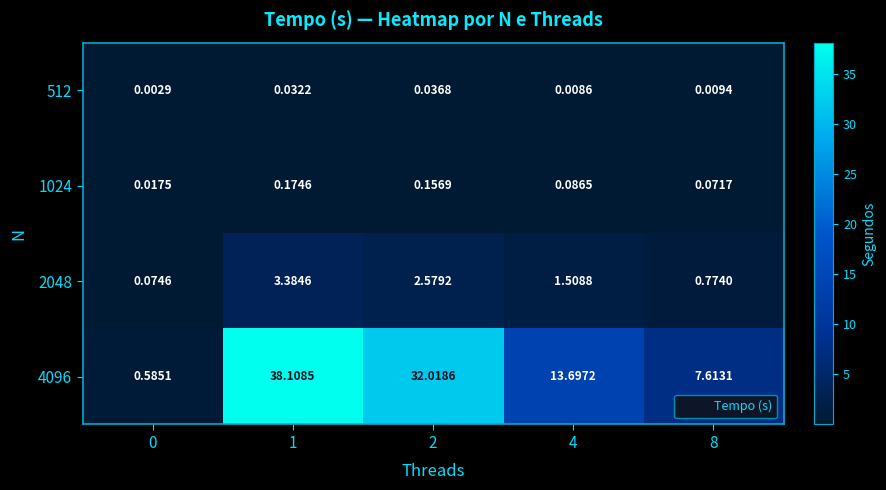

Is the value of 1024 at 8 greater than the value of 512 at 8?

Yes